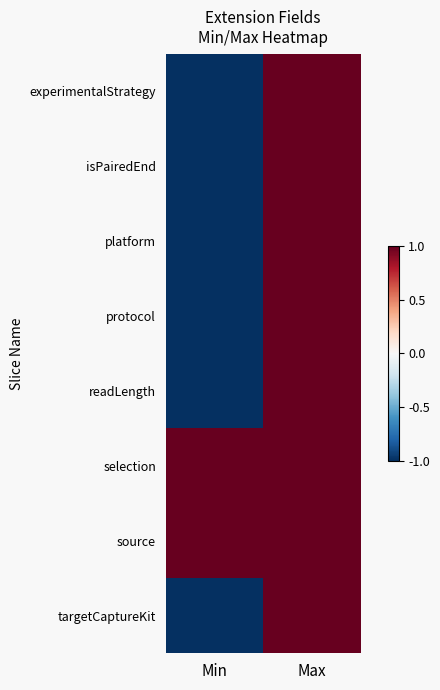

Count the number of categories in the chart.

2